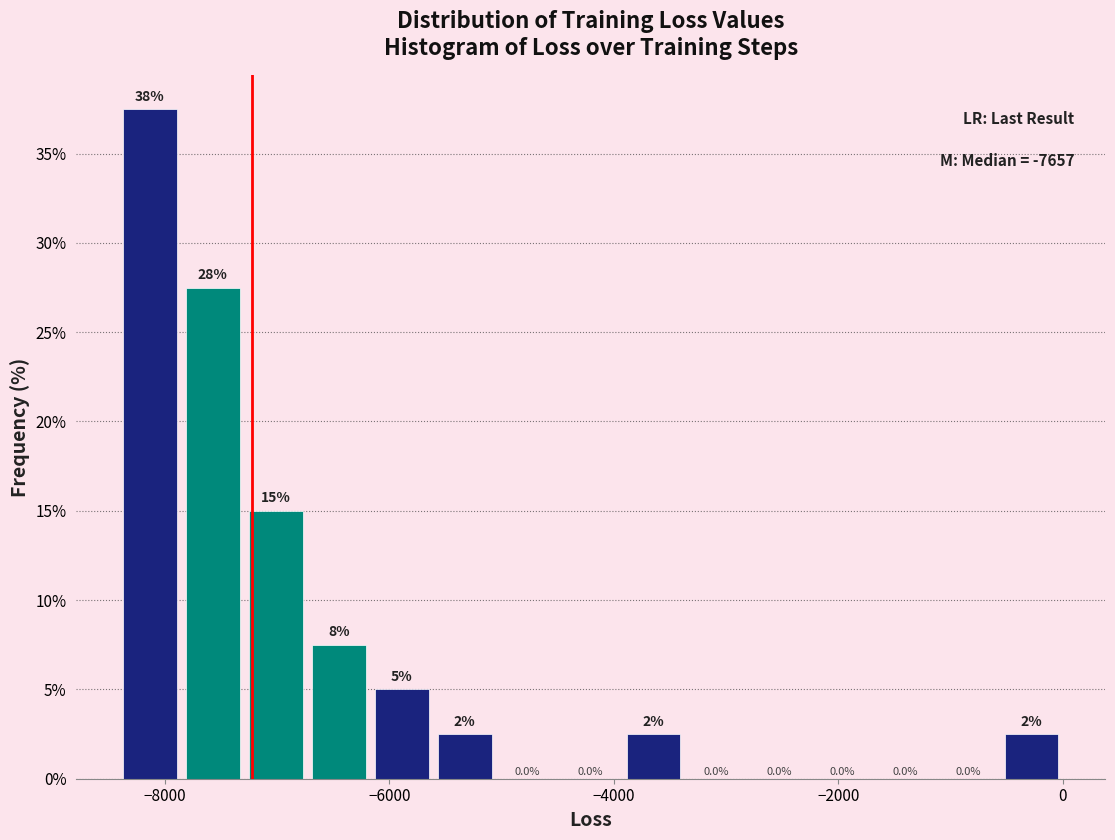

Around what value on the x-axis is the tallest bar? Give the approximate position of its centre, as read against the axis.

-8200